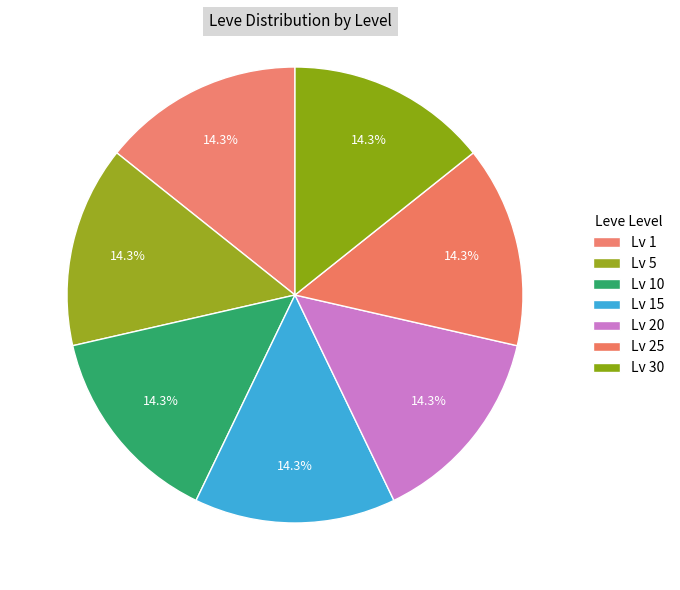

How many segments does this pie chart have?

7